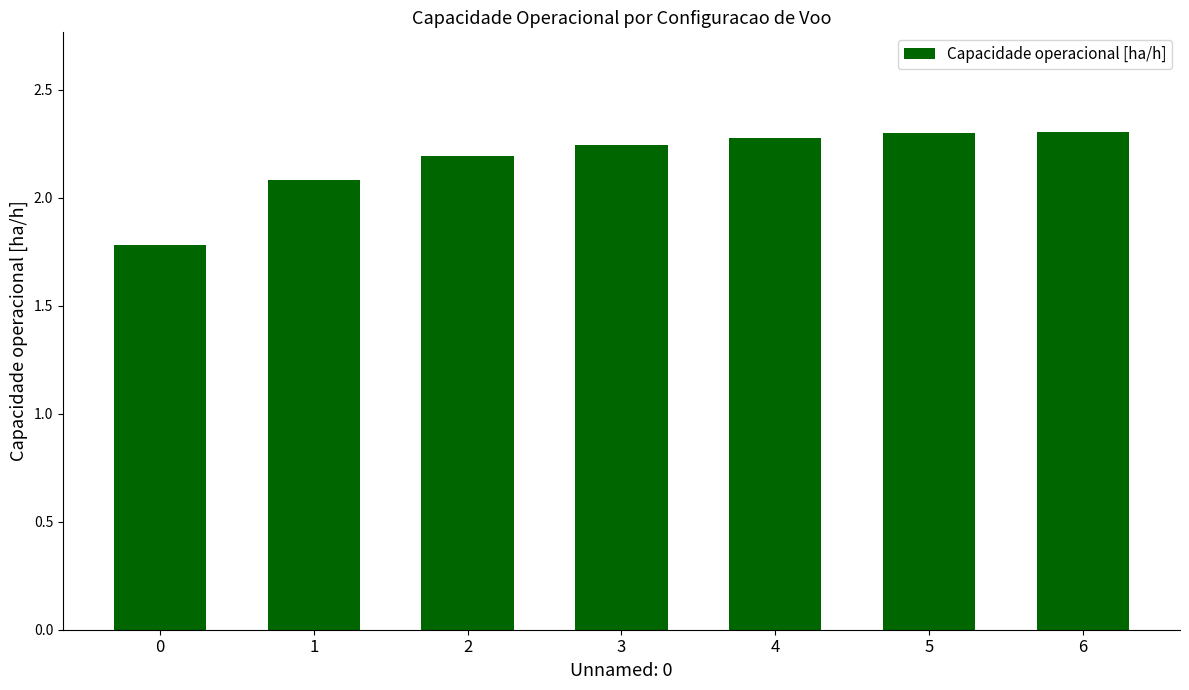

What is the ratio of the value at 3 to the value at 6?

1.0